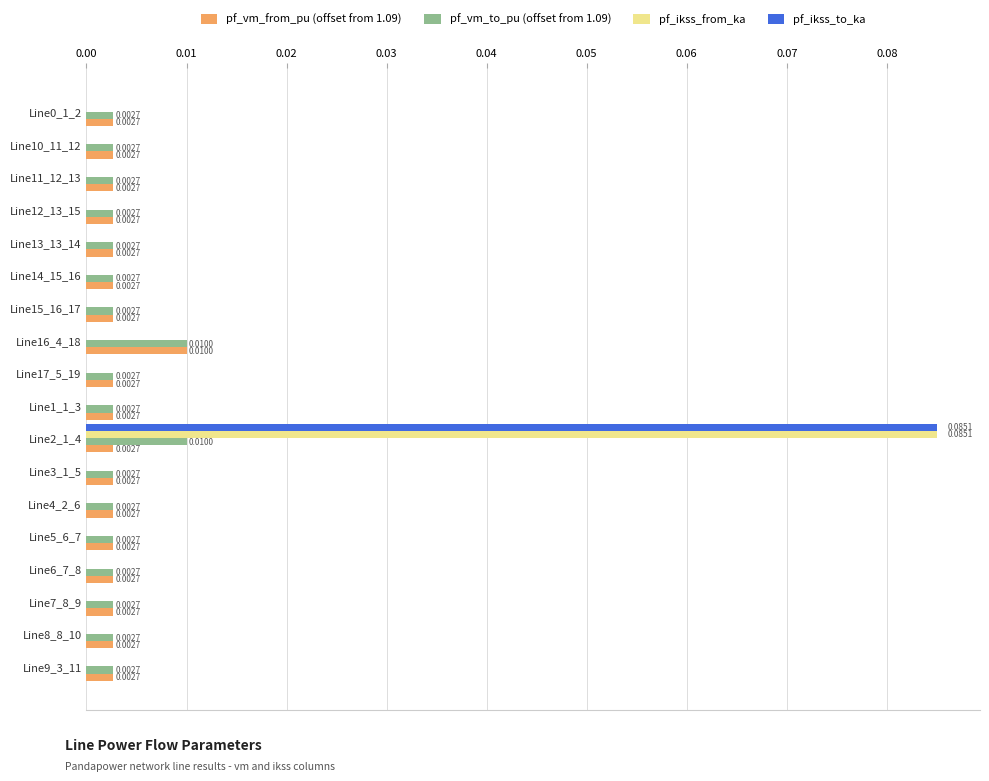

At which category is the sum across all series the highest?

Line2_1_4